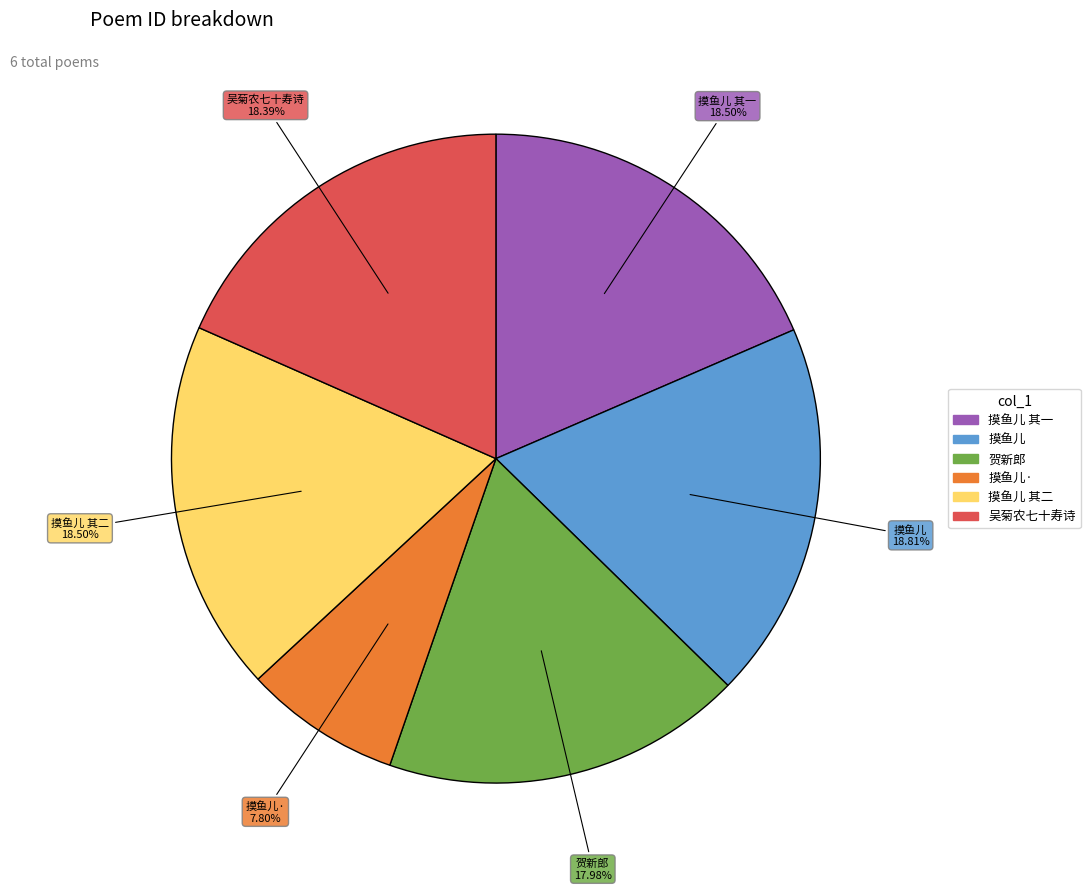

Does any single category account for the majority?

No